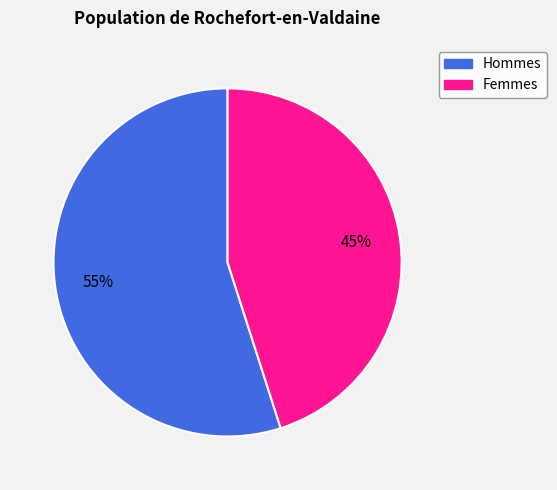

To the nearest percent, what is the difference between the largest and smallest slice percentages?

10%